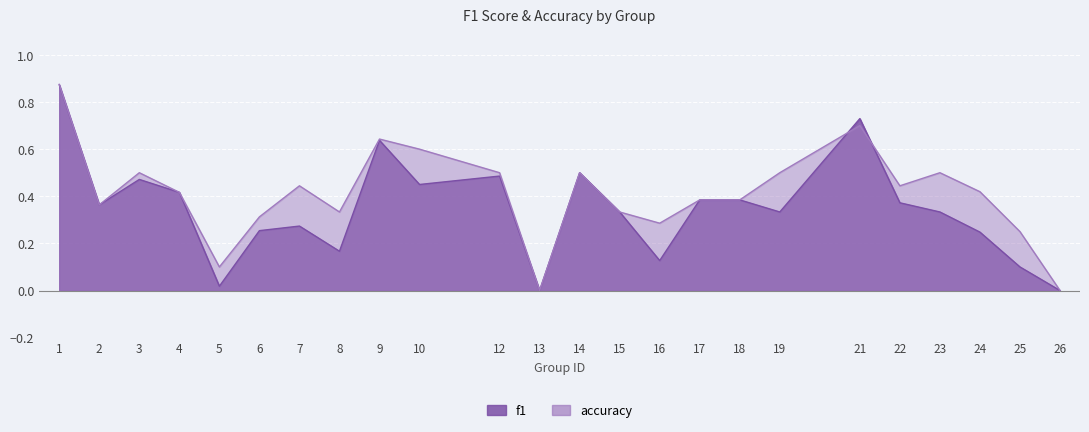

Reading right to left, transcribe all the data shown in this chart.

f1: 0.0	0.1	0.2	0.3	0.4	0.7	0.3	0.4	0.4	0.1	0.3	0.5	0.0	0.5	0.5	0.6	0.2	0.3	0.3	0.0	0.4	0.5	0.4	0.9
accuracy: 0.0	0.2	0.4	0.5	0.4	0.7	0.5	0.4	0.4	0.3	0.3	0.5	0.0	0.5	0.6	0.6	0.3	0.4	0.3	0.1	0.4	0.5	0.4	0.9